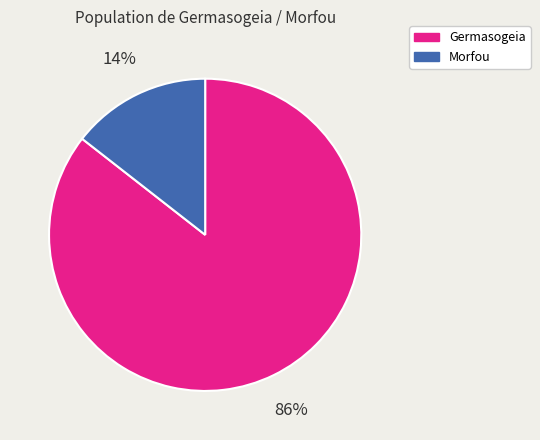

Is there any slice that represents more than half of the pie?

Yes